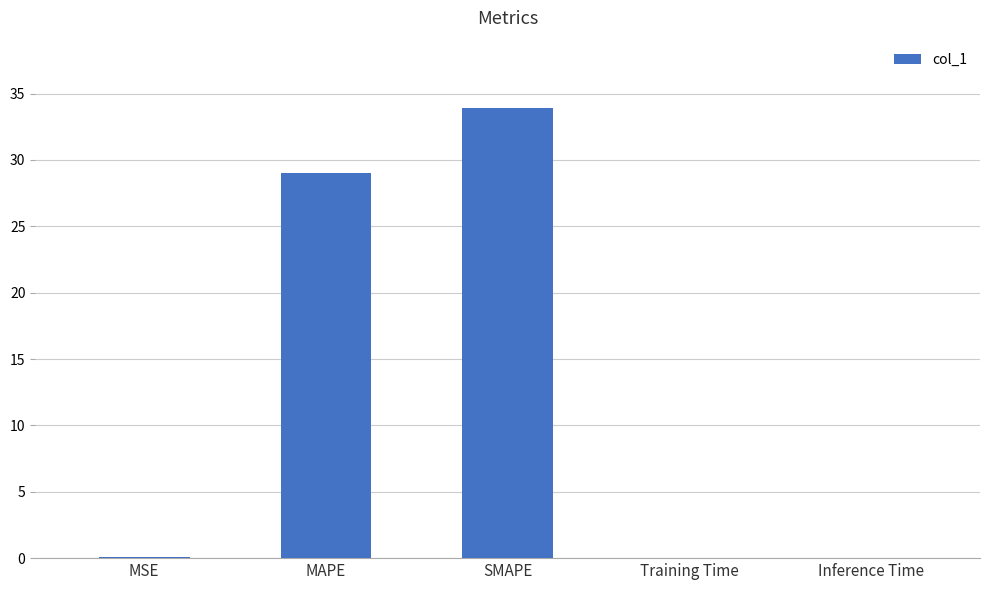

What is the sum of all values?

63.0